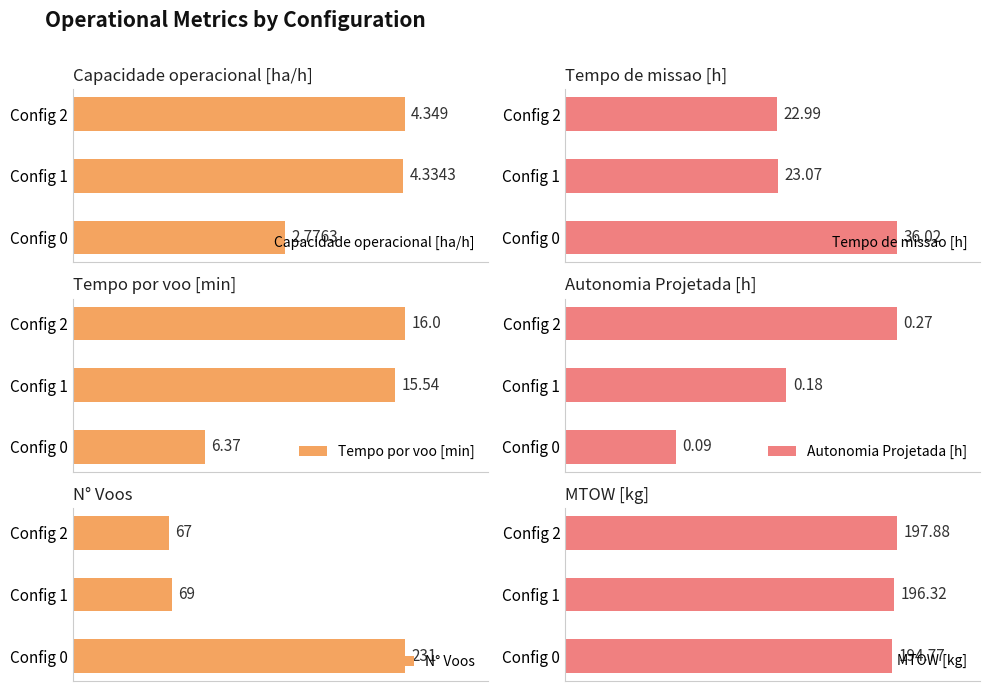

Rank the categories by Tempo de missao [h] value from highest to lowest.

Config 0, Config 1, Config 2